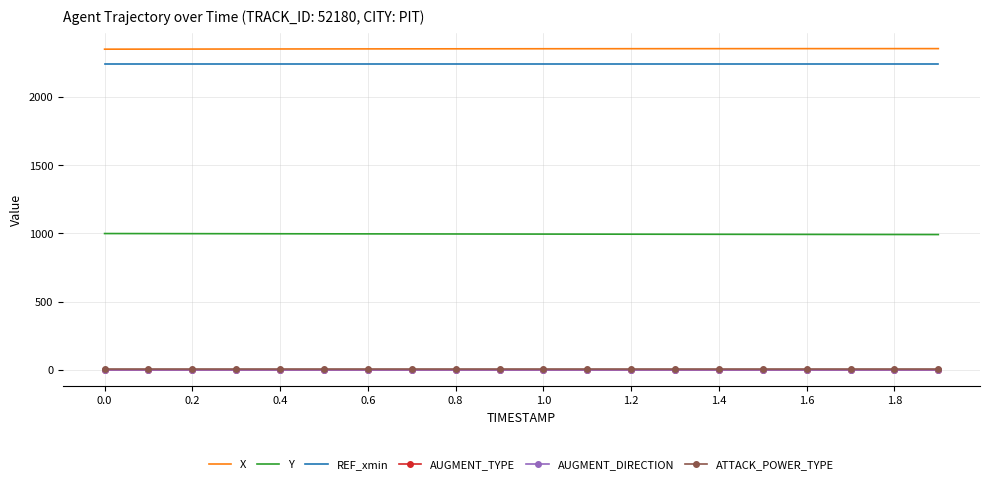

True or false: Y and REF_xmin cross at least once.

False